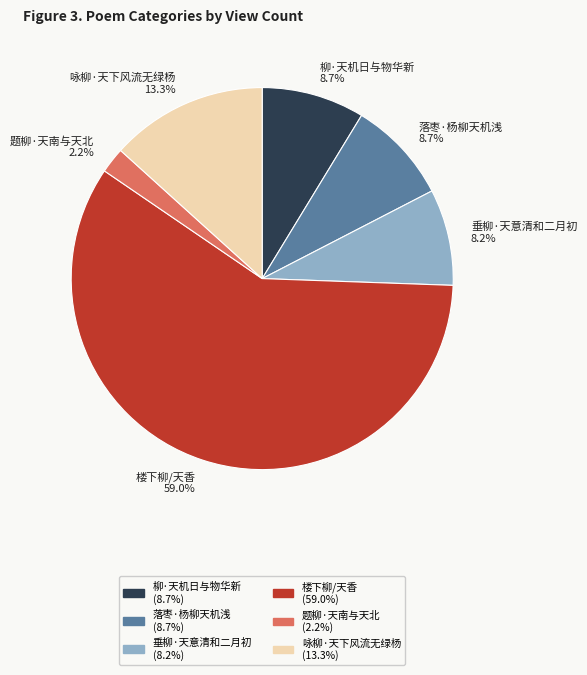

Count the number of slices in the pie.

6